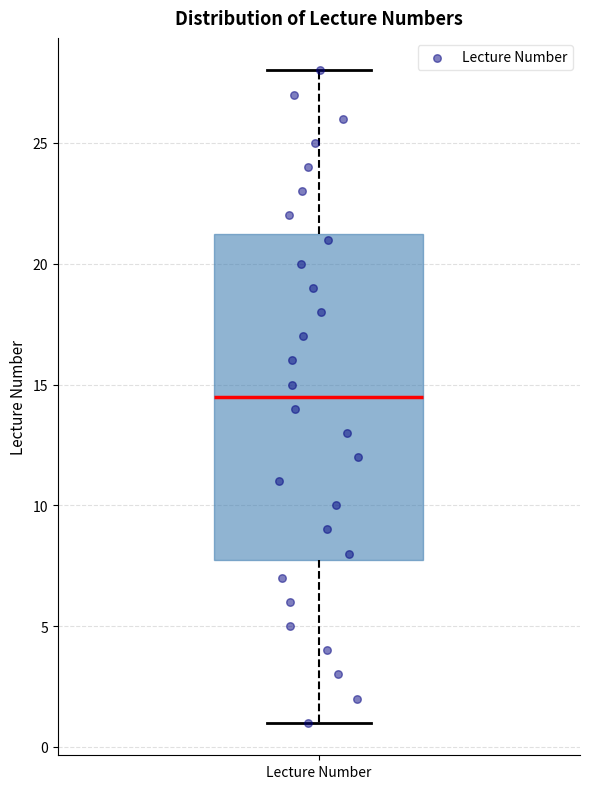

Read this box plot against the y-axis: the position of the median line, the range covered by the box, and the ends of both whiskers. The values are not printed on the chart, so give them approximately, as read against the axis.

median 14.5, box 8.0 to 21.5, whiskers 1.0 to 28.0